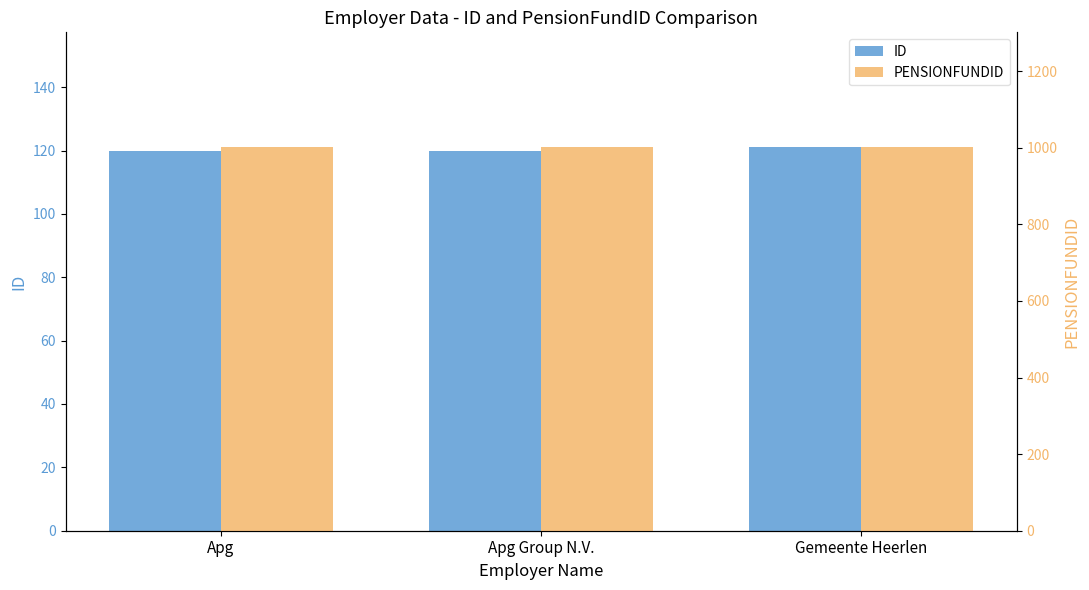

The PENSIONFUNDID series shows 1001 at Apg. True or false?

True